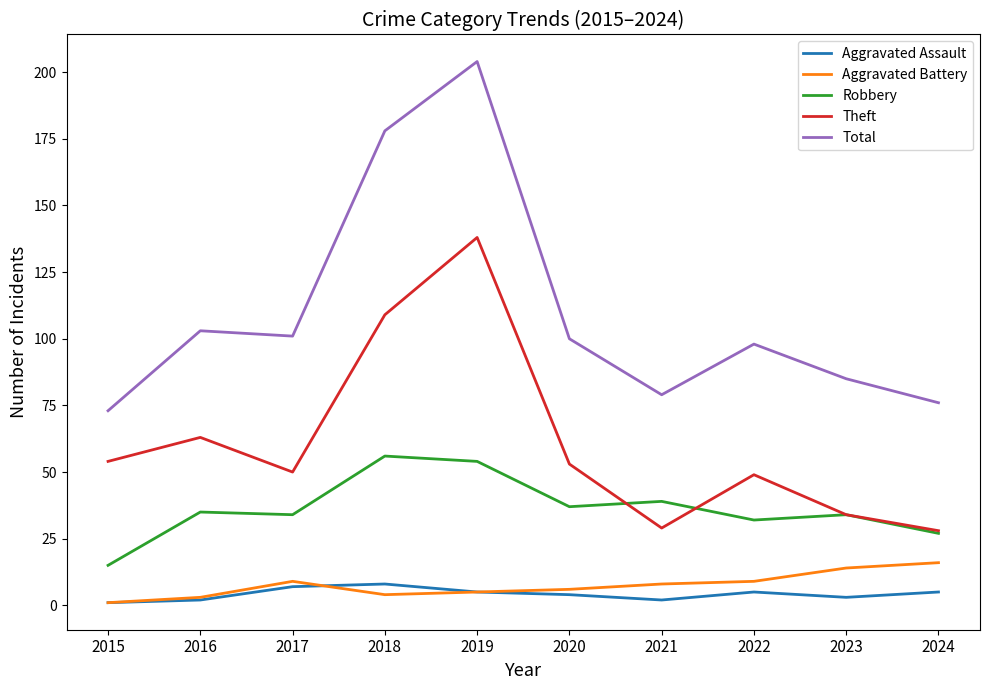

True or false: Aggravated Assault and Theft intersect in this chart.

False